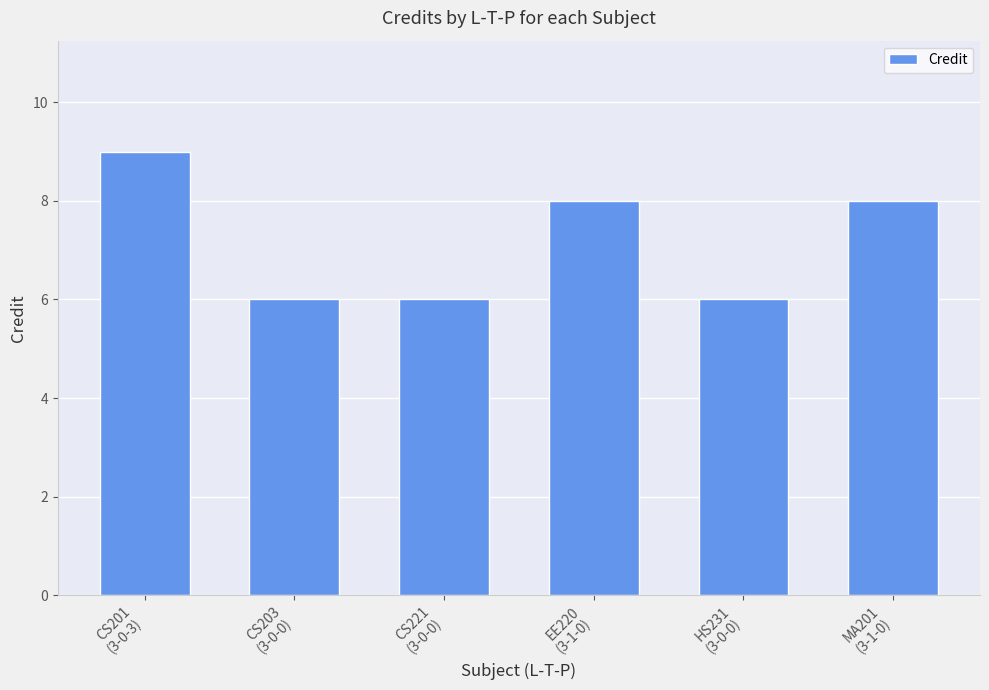

Count the values in the range 6 to 8.

5